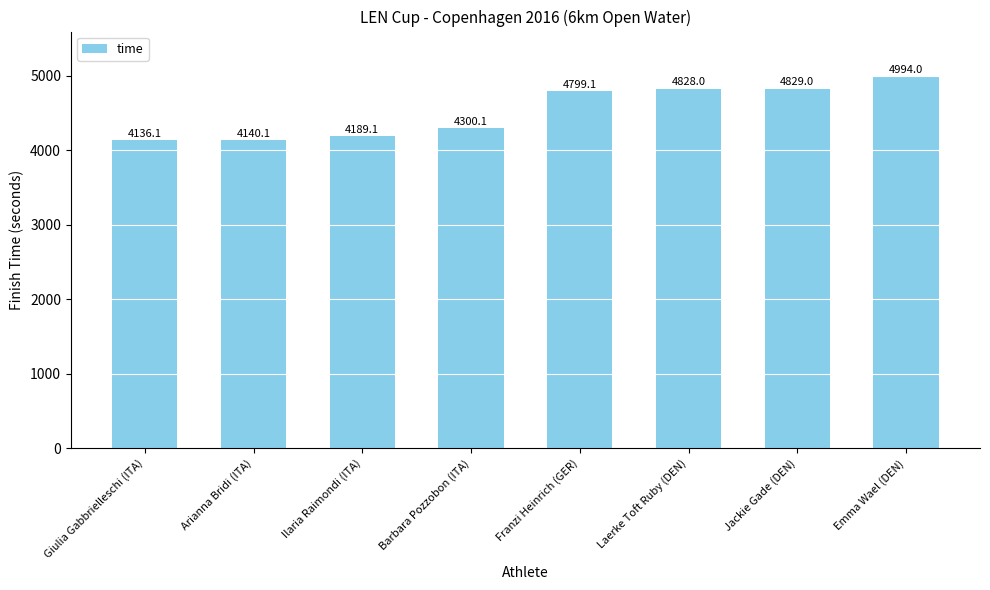

Count the number of data series in this chart.

1